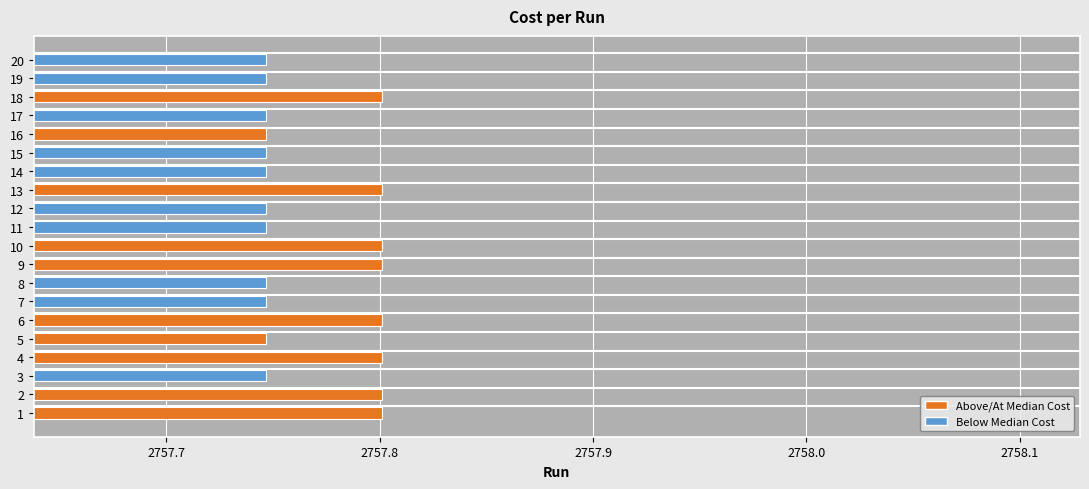

What is the maximum value shown in the chart?

2757.8